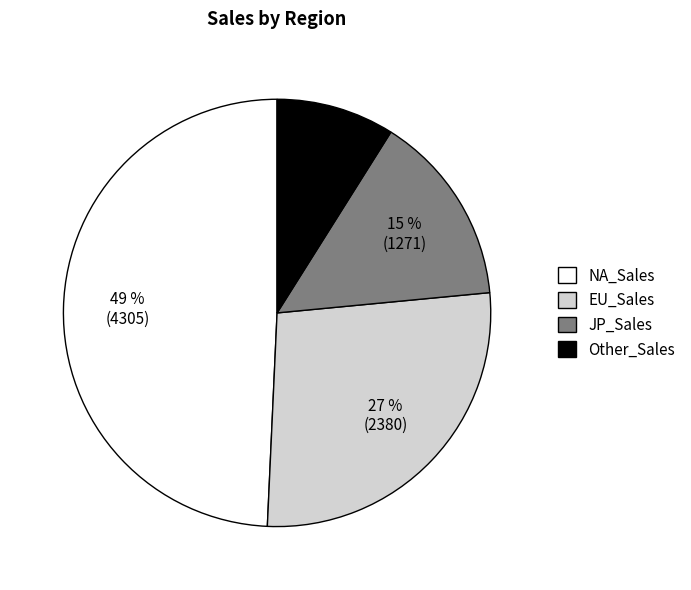

Does any single category account for the majority?

No